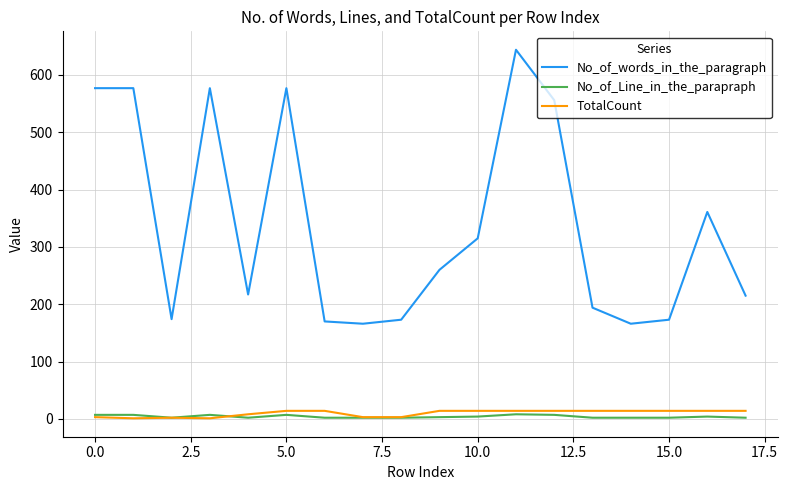

Which series has the widest spread of values?

No_of_words_in_the_paragraph